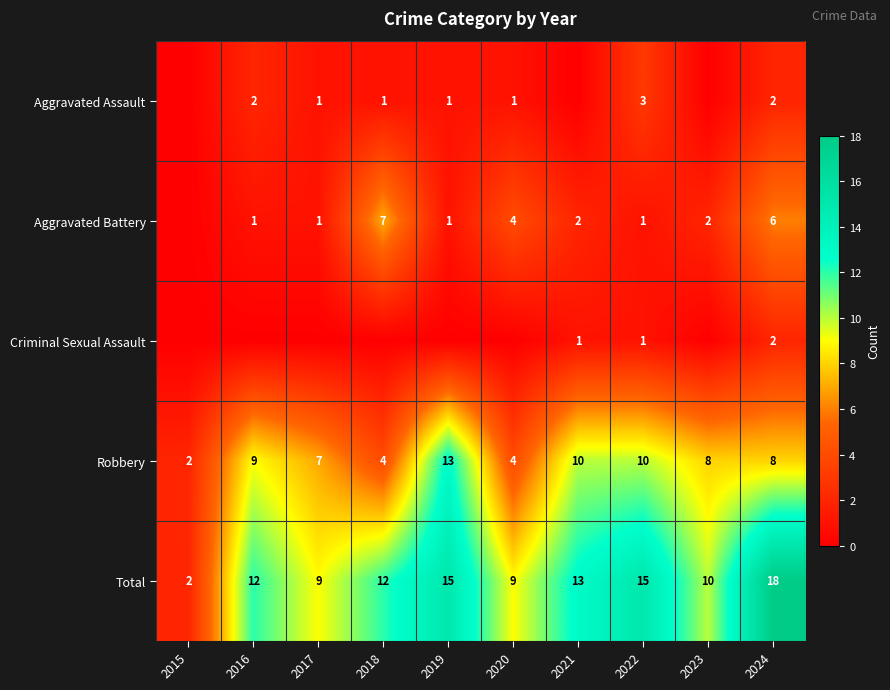

The value of Total at 2022 is 15. True or false?

True